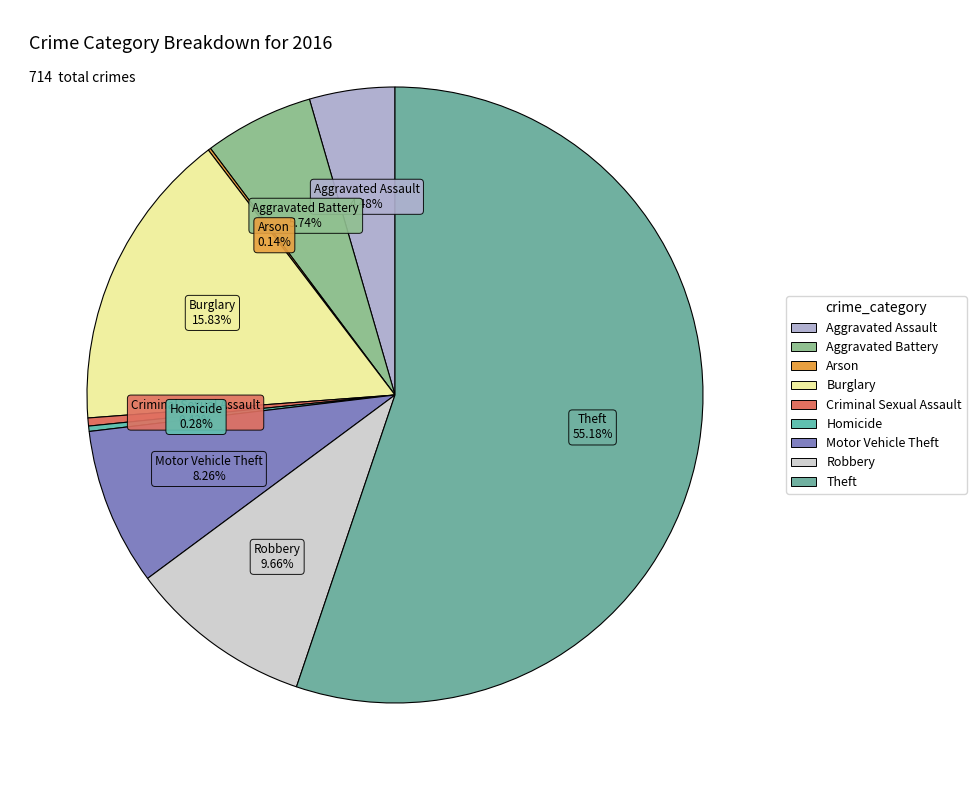

True or false: Criminal Sexual Assault accounts for 0% of the total.

True